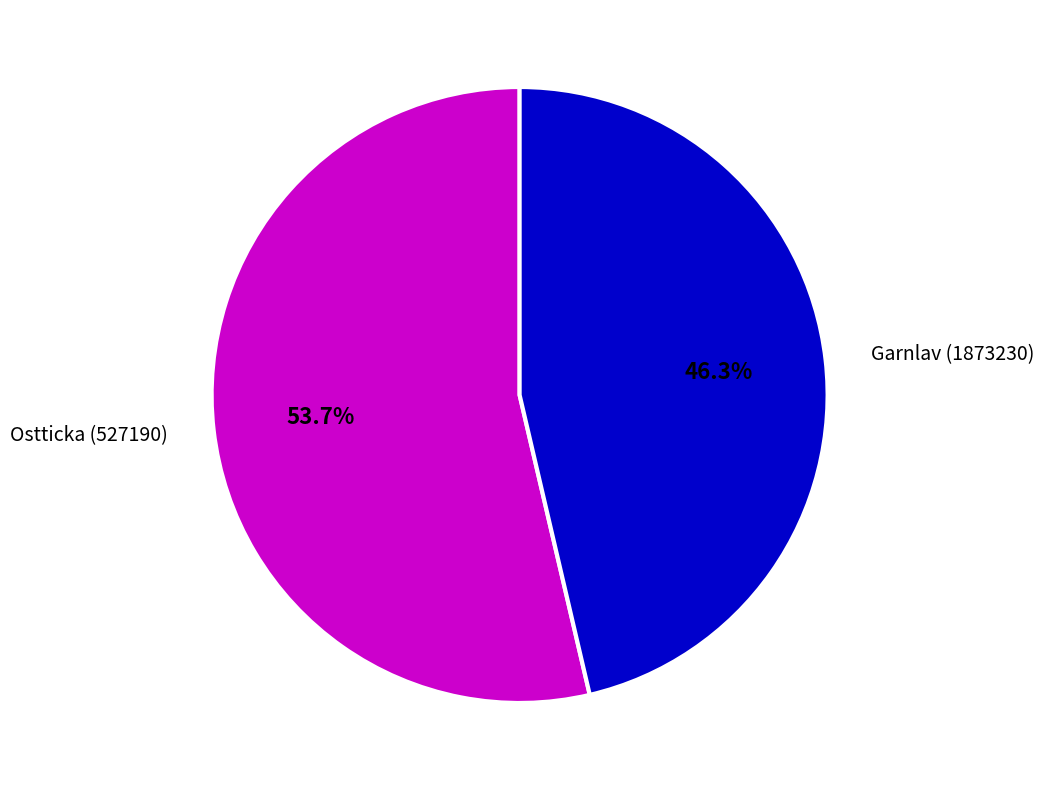

To the nearest percent, what is the difference between the largest and smallest slice percentages?

7%